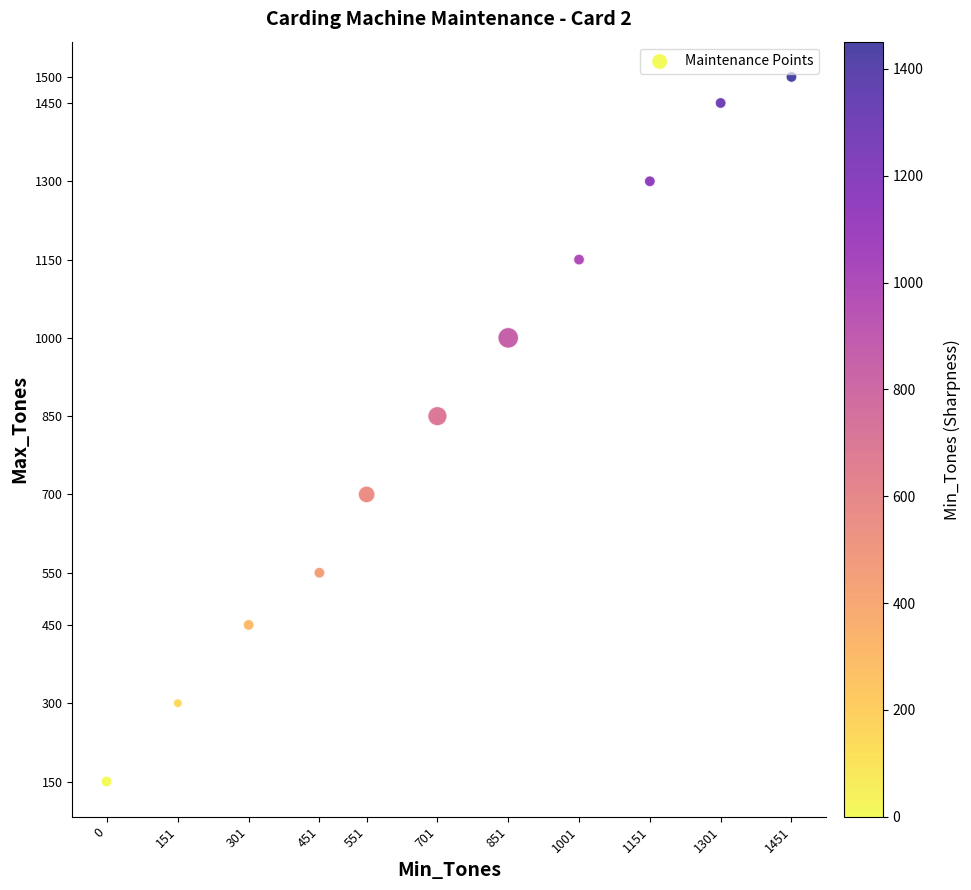

What Y value in the scatter plot is closest to 825?

850